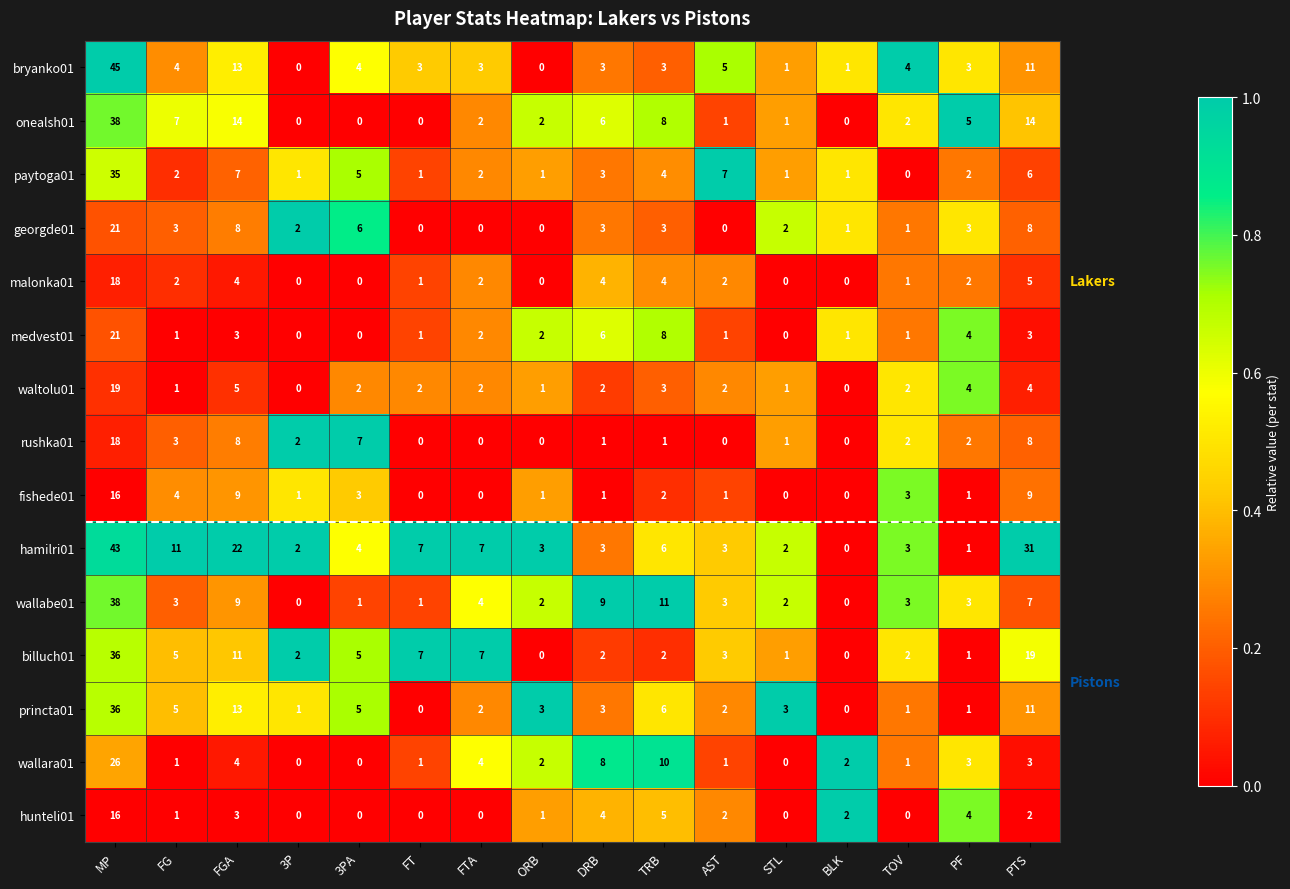

What is the average value of the wallabe01 series?

6